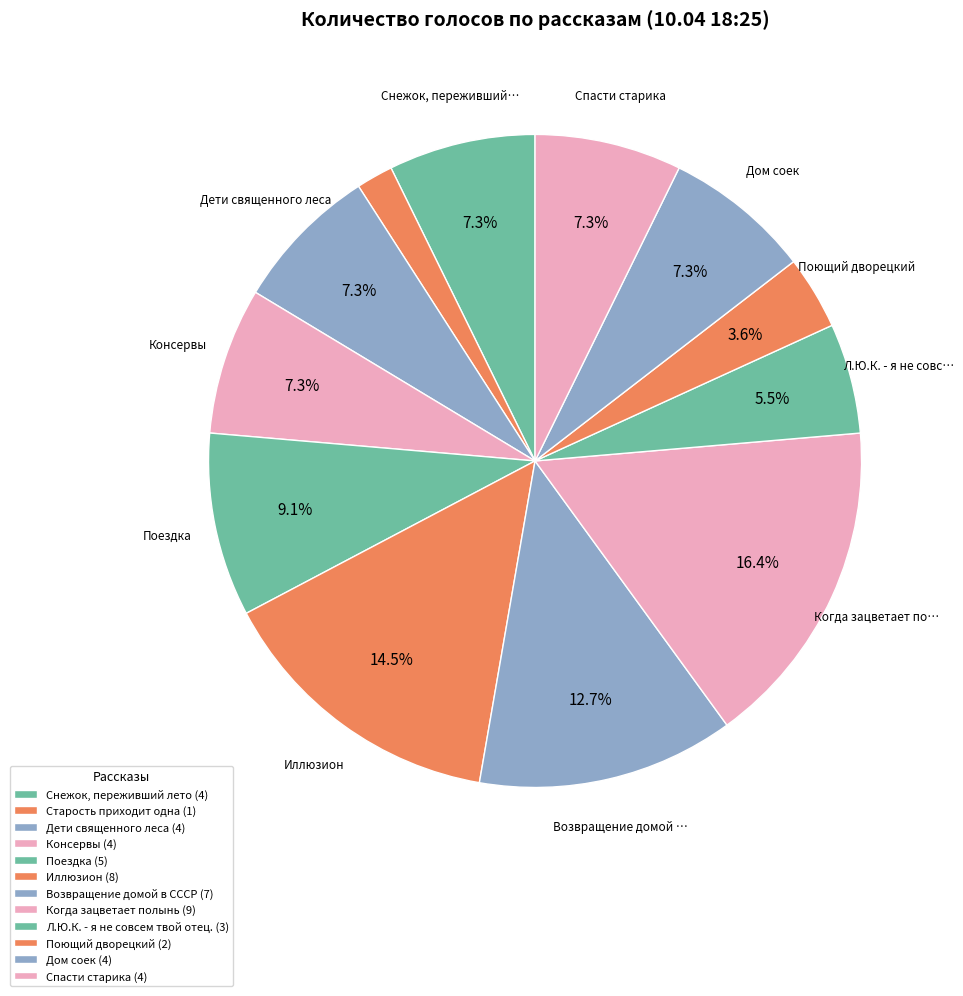

Which slice is the smallest?

Старость приходит одна